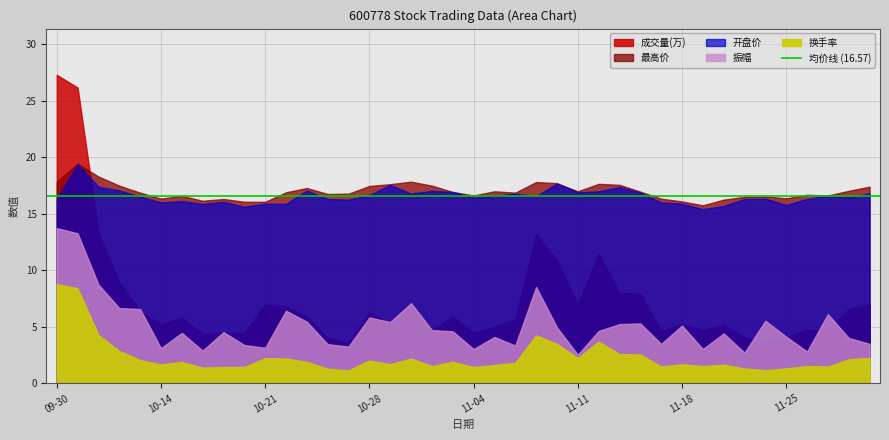

Which category has the lowest value in the 开盘 series?

11-19